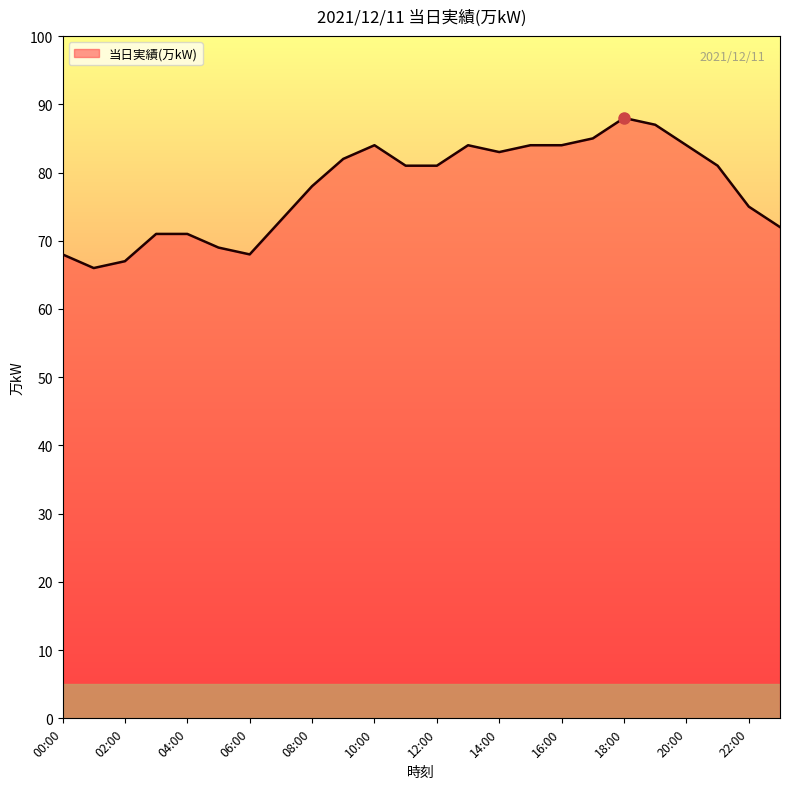

Reading left to right, extract all data points from this chart.

68	66	67	71	71	69	68	73	78	82	84	81	81	84	83	84	84	85	88	87	84	81	75	72